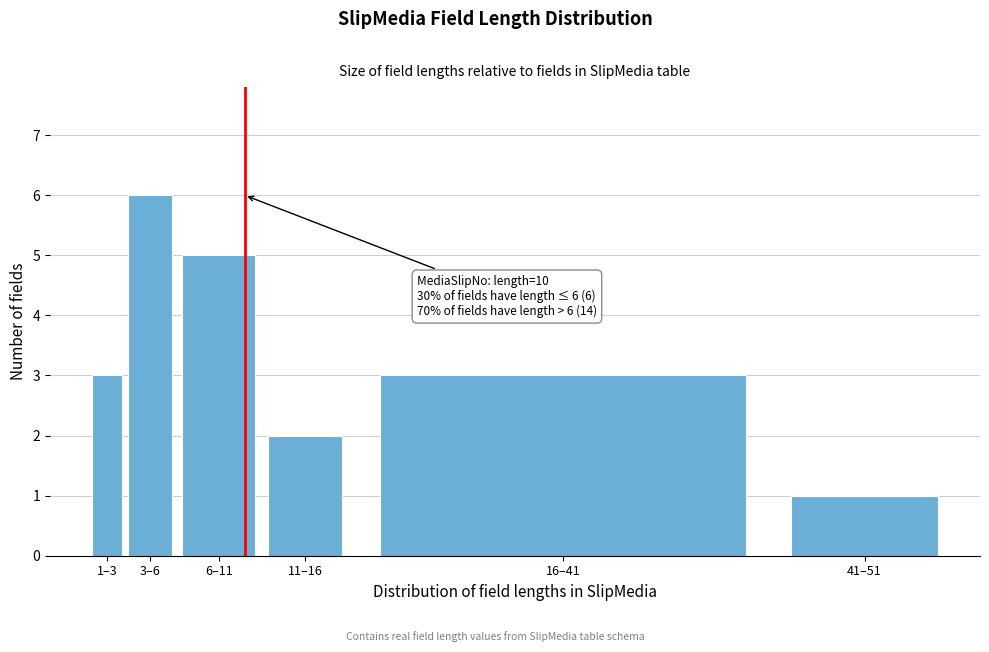

Reading right to left, transcribe all the data shown in this chart.

1	3	2	5	6	3